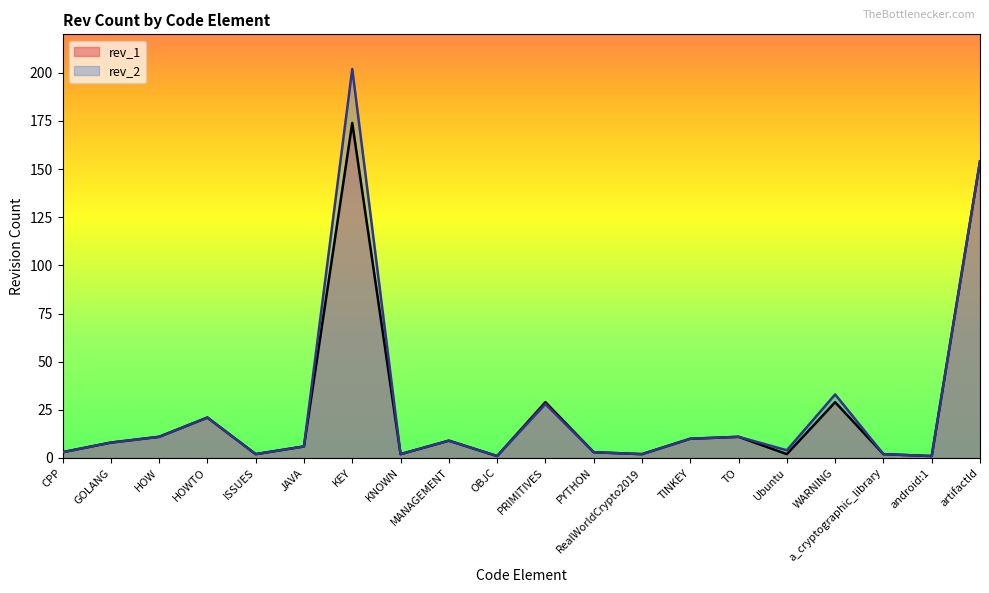

What is the label of the 7th point from the right?

TINKEY